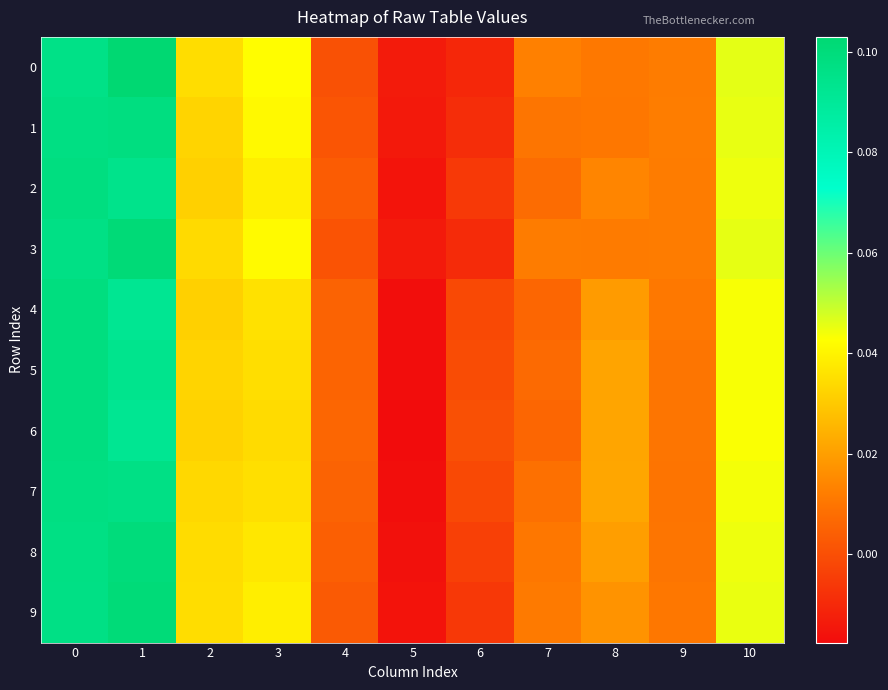

Reading left to right, transcribe all the data shown in this chart.

0: 0=0.1	1=0.1	2=0.0	3=0.0	4=0.0	5=-0.0	6=-0.0	7=0.0	8=0.0	9=0.0	10=0.0
1: 0=0.1	1=0.1	2=0.0	3=0.0	4=0.0	5=-0.0	6=-0.0	7=0.0	8=0.0	9=0.0	10=0.0
2: 0=0.1	1=0.1	2=0.0	3=0.0	4=0.0	5=-0.0	6=-0.0	7=0.0	8=0.0	9=0.0	10=0.0
3: 0=0.1	1=0.1	2=0.0	3=0.0	4=0.0	5=-0.0	6=-0.0	7=0.0	8=0.0	9=0.0	10=0.0
4: 0=0.1	1=0.1	2=0.0	3=0.0	4=0.0	5=-0.0	6=-0.0	7=0.0	8=0.0	9=0.0	10=0.0
5: 0=0.1	1=0.1	2=0.0	3=0.0	4=0.0	5=-0.0	6=-0.0	7=0.0	8=0.0	9=0.0	10=0.0
6: 0=0.1	1=0.1	2=0.0	3=0.0	4=0.0	5=-0.0	6=0.0	7=0.0	8=0.0	9=0.0	10=0.0
7: 0=0.1	1=0.1	2=0.0	3=0.0	4=0.0	5=-0.0	6=-0.0	7=0.0	8=0.0	9=0.0	10=0.0
8: 0=0.1	1=0.1	2=0.0	3=0.0	4=0.0	5=-0.0	6=-0.0	7=0.0	8=0.0	9=0.0	10=0.0
9: 0=0.1	1=0.1	2=0.0	3=0.0	4=0.0	5=-0.0	6=-0.0	7=0.0	8=0.0	9=0.0	10=0.0